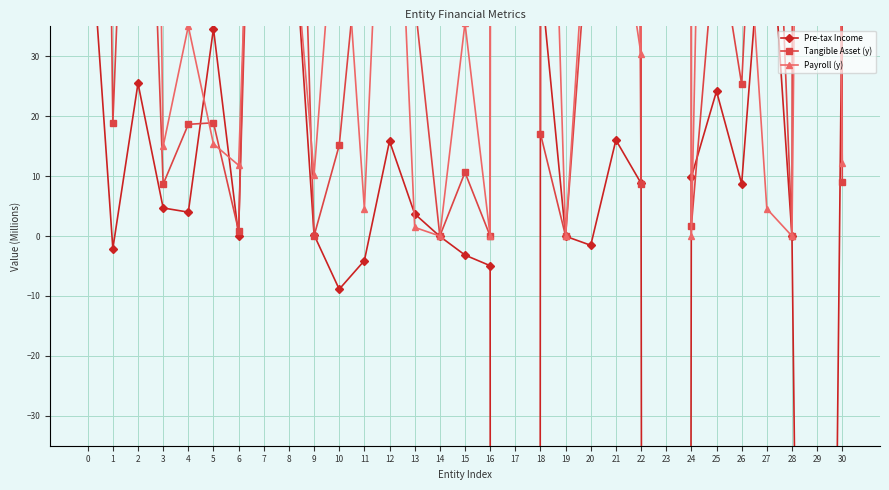

The Tangible Asset (y) series shows 138.0 at 8. True or false?

True